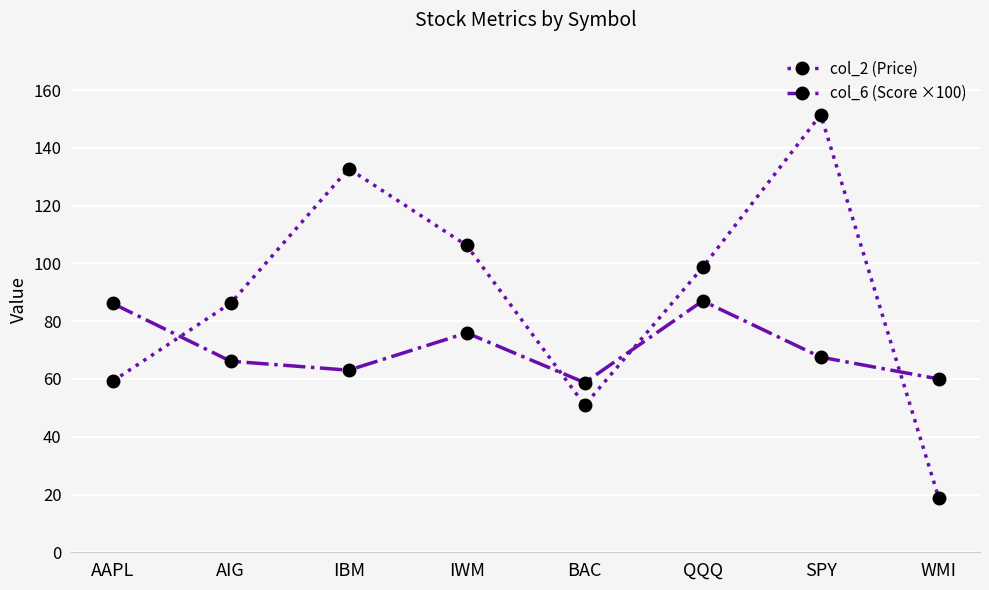

The value of col_2 (Price) at SPY is 209.5. True or false?

False